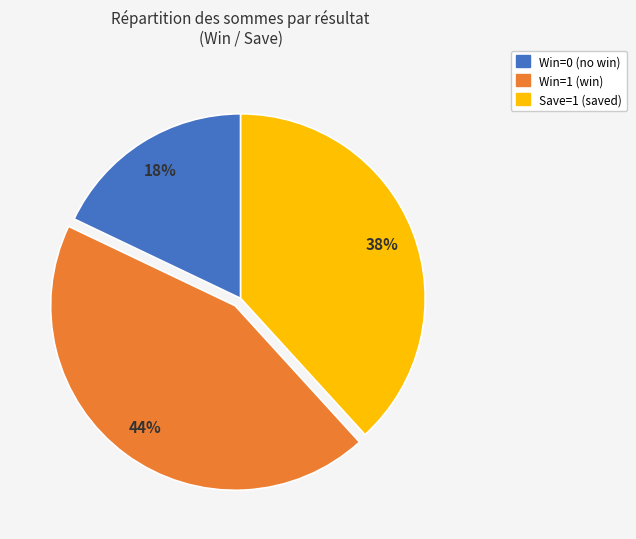

To the nearest percent, what is the average slice percentage?

33%